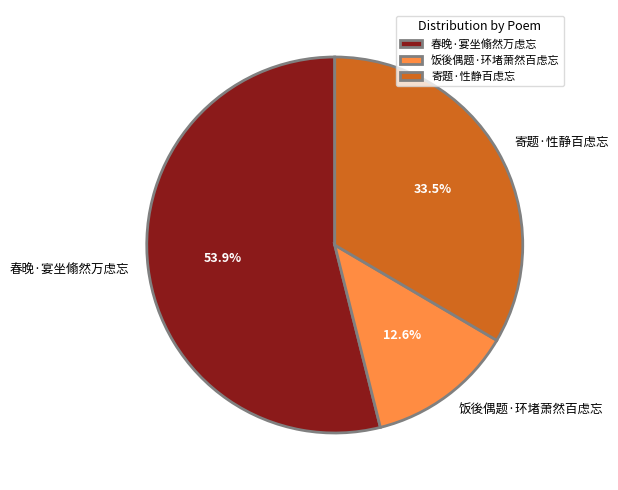

Is there a majority slice in this chart?

Yes